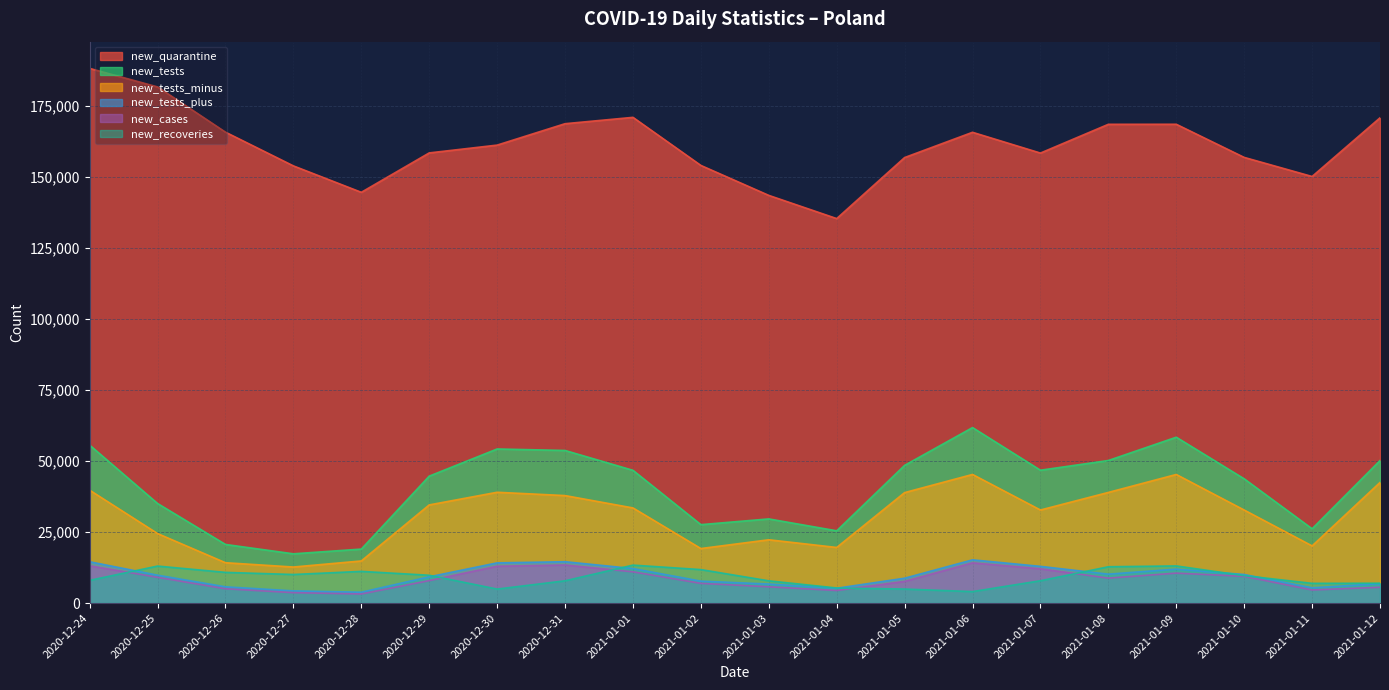

After their last crossing, which series has the higher values: new_recoveries or new_tests_plus?

new_recoveries